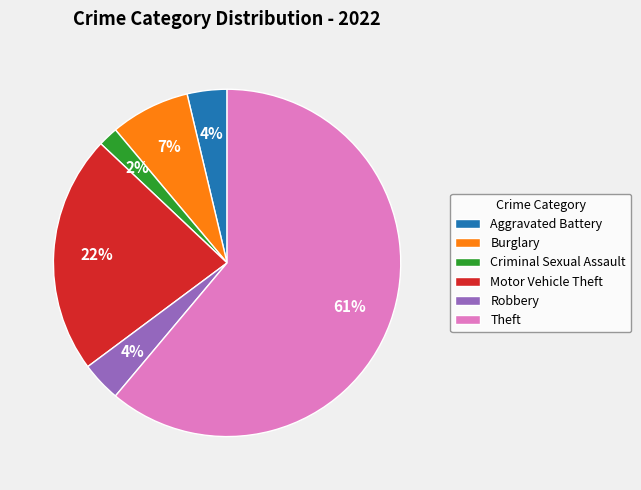

To the nearest percent, what percentage of the pie is Robbery?

4%